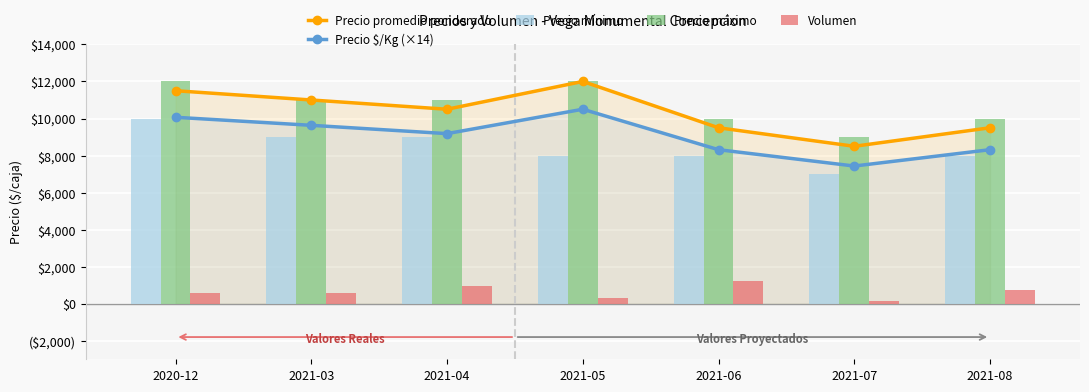

What is the lowest value of the Volumen series?

150